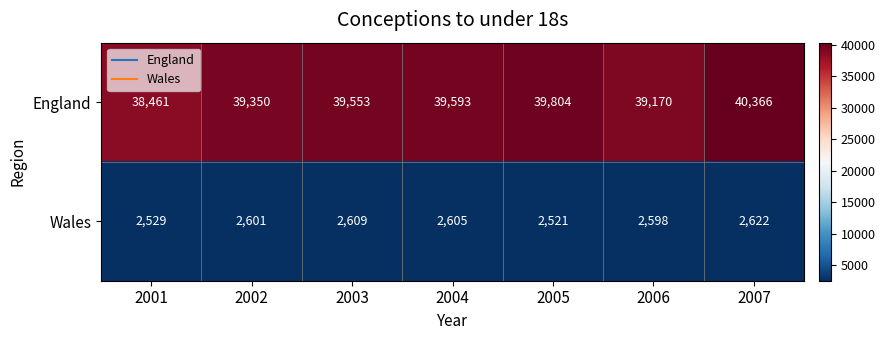

What is the average value of the Wales series?

2584